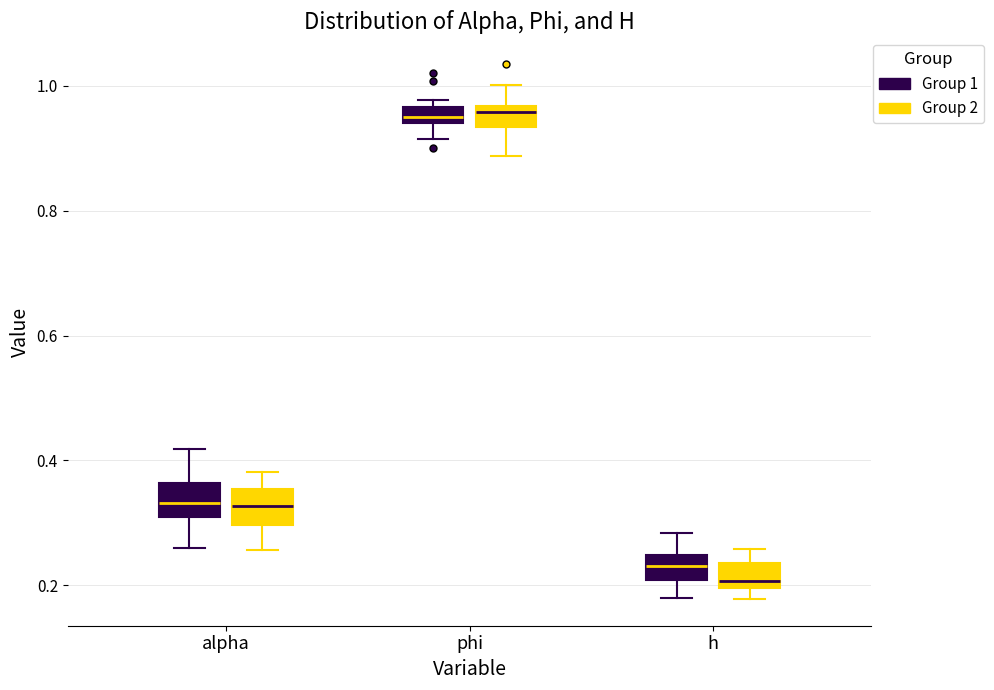

Which box's median line is the lowest?

h (Group 2)